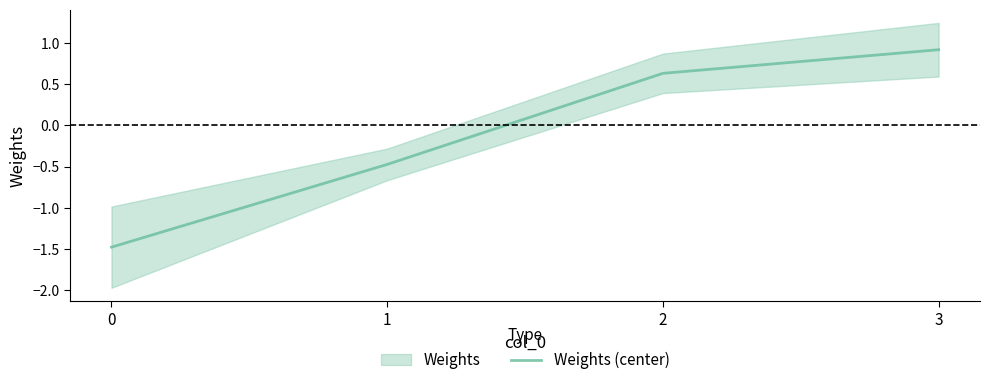

True or false: the data shows 0.6 at 2.

True